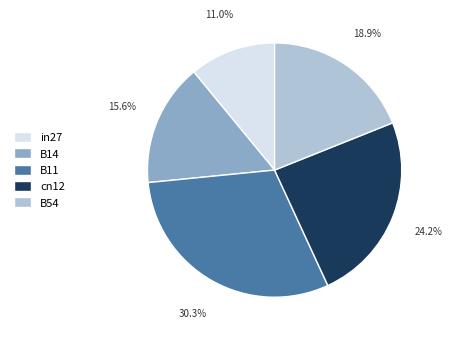

To the nearest percent, what portion does in27 represent?

11%